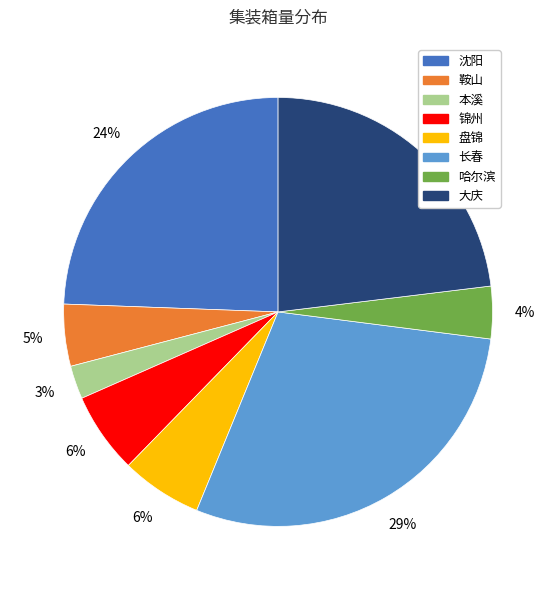

To the nearest percent, what is the difference between the 长春 and 哈尔滨 slice percentages?

25%